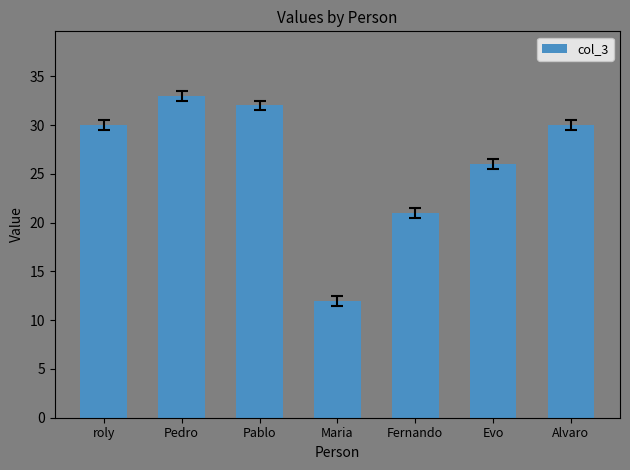

What is the difference between the second highest and second lowest values?

11